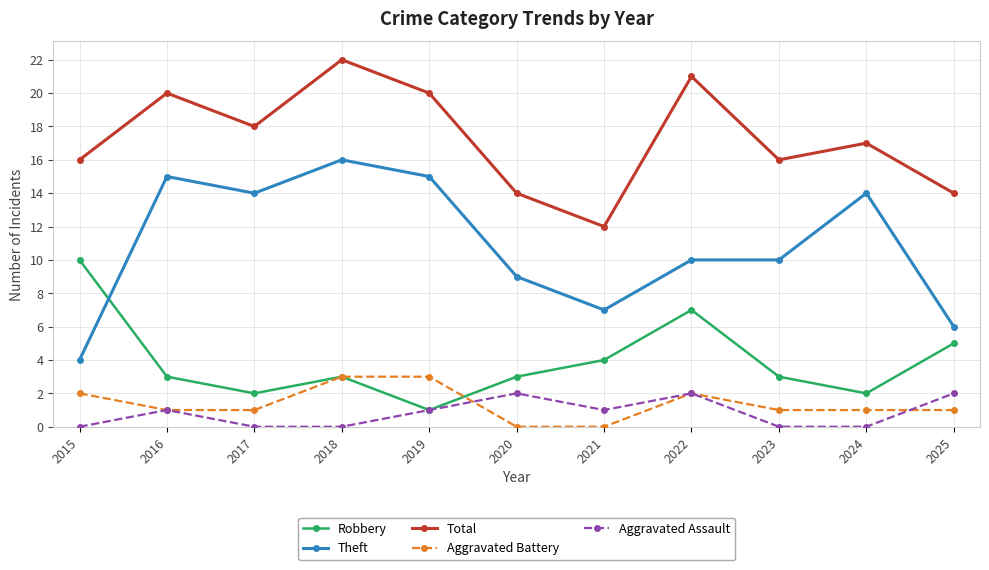

How many series are shown in this chart?

5